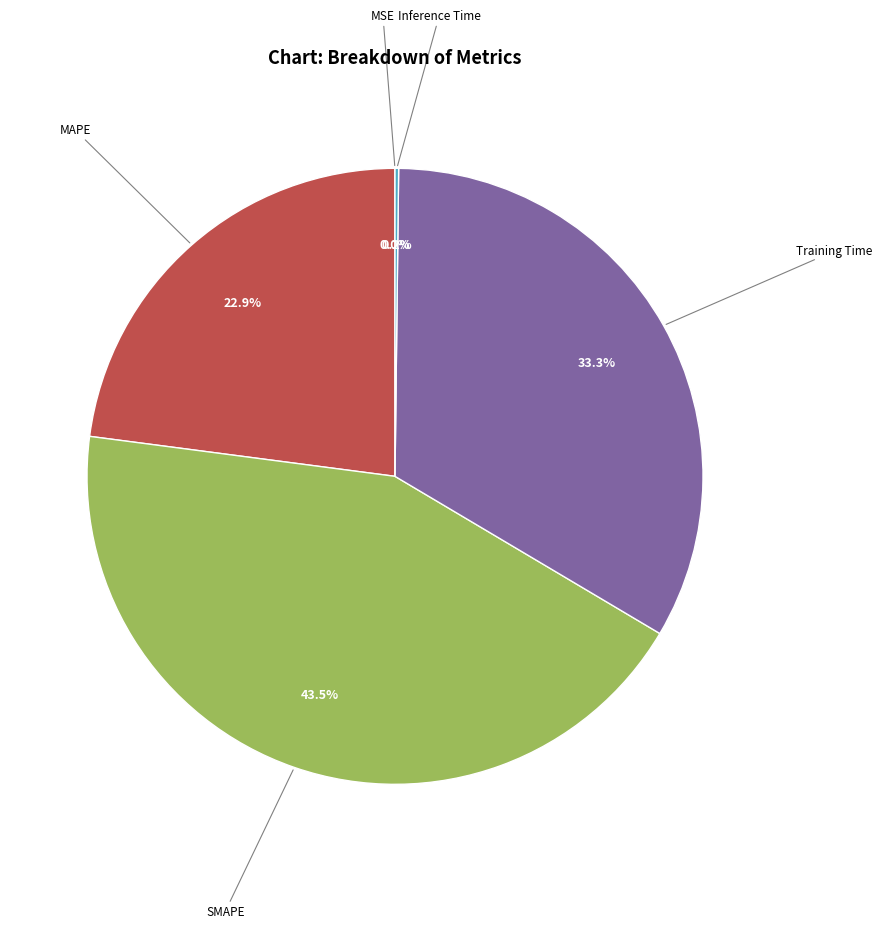

Between Training Time and SMAPE, which is larger?

SMAPE